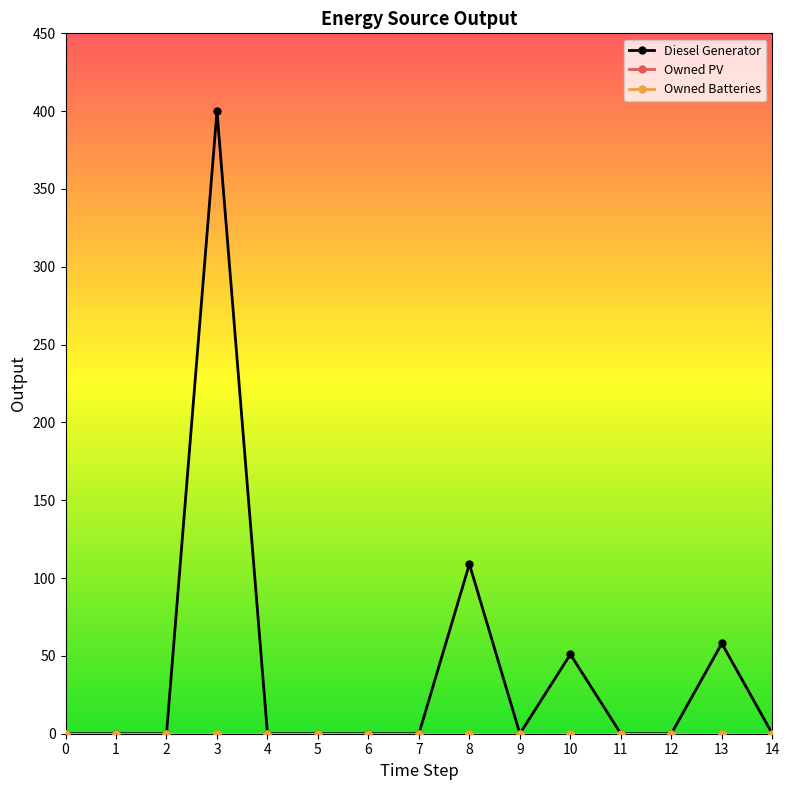

True or false: Owned PV has a value of 0 at 2.

True